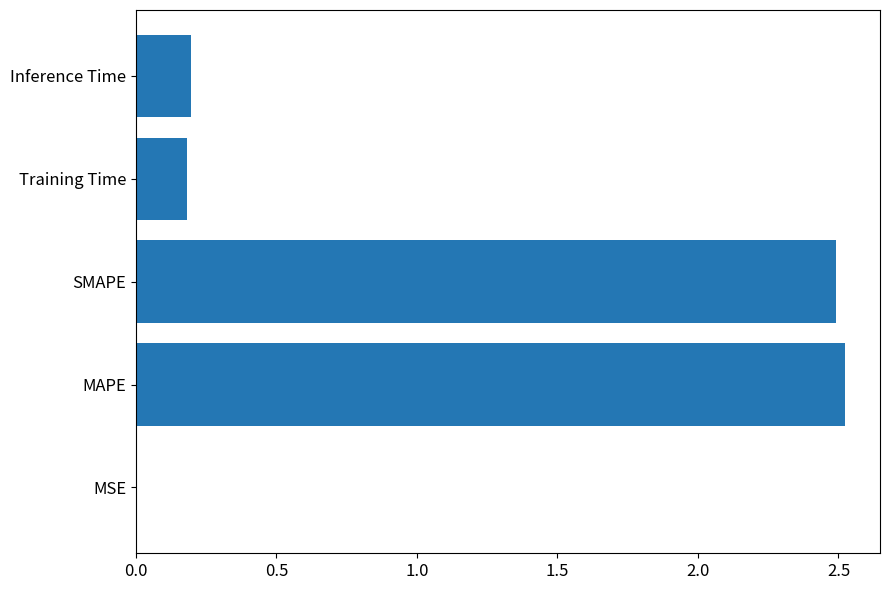

What is the average value?

1.1